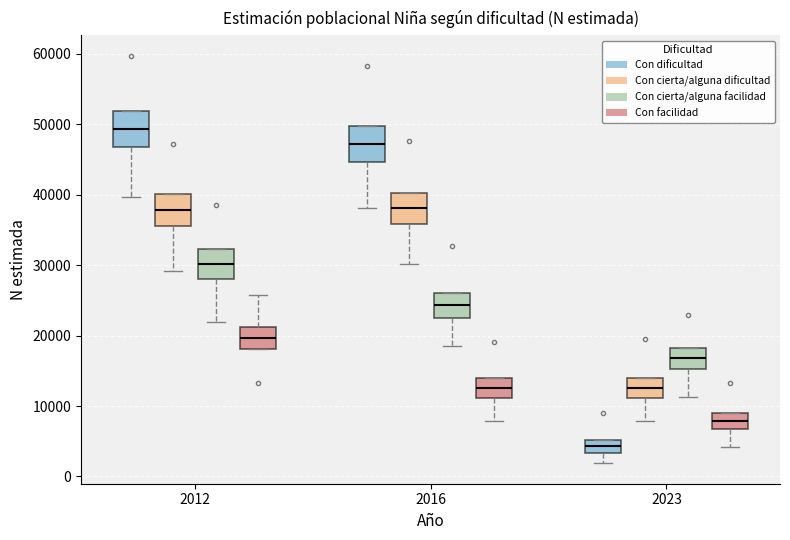

Reading left to right, transcribe this box plot: for each box, give where its median line is, the range the box spans, and where its two whiskers end, as read against the y-axis. The values are not printed on the chart, so give them approximately, as read against the axis.

2012 (Con dificultad): median 49000, box 47000 to 52000, whiskers 40000 to 52000
2012 (Con cierta/alguna dificultad): median 38000, box 36000 to 40000, whiskers 29000 to 40000
2012 (Con cierta/alguna facilidad): median 30000, box 28000 to 32000, whiskers 22000 to 32000
2012 (Con facilidad): median 20000, box 18000 to 21000, whiskers 18000 to 26000
2016 (Con dificultad): median 47000, box 45000 to 50000, whiskers 38000 to 50000
2016 (Con cierta/alguna dificultad): median 38000, box 36000 to 40000, whiskers 30000 to 40000
2016 (Con cierta/alguna facilidad): median 24000, box 23000 to 26000, whiskers 19000 to 26000
2016 (Con facilidad): median 13000, box 11000 to 14000, whiskers 8000 to 14000
2023 (Con dificultad): median 4000, box 3000 to 5000, whiskers 2000 to 5000
2023 (Con cierta/alguna dificultad): median 13000, box 11000 to 14000, whiskers 8000 to 14000
2023 (Con cierta/alguna facilidad): median 17000, box 15000 to 18000, whiskers 11000 to 18000
2023 (Con facilidad): median 8000, box 7000 to 9000, whiskers 4000 to 9000